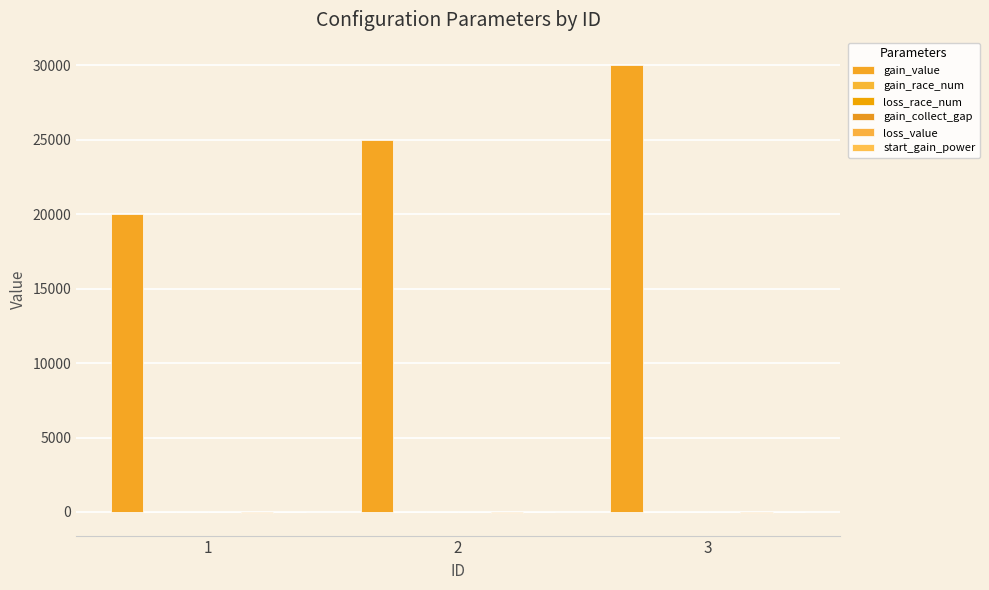

What value does the loss_value series have at 1?

-80